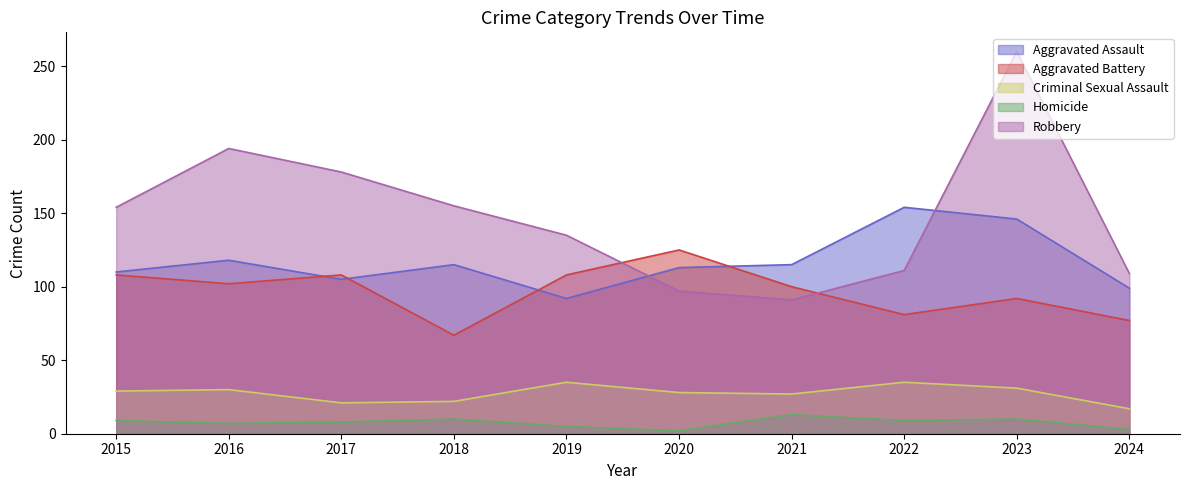

In Aggravated Battery, how many points are lower than both neighbors (excluding endpoints)?

3